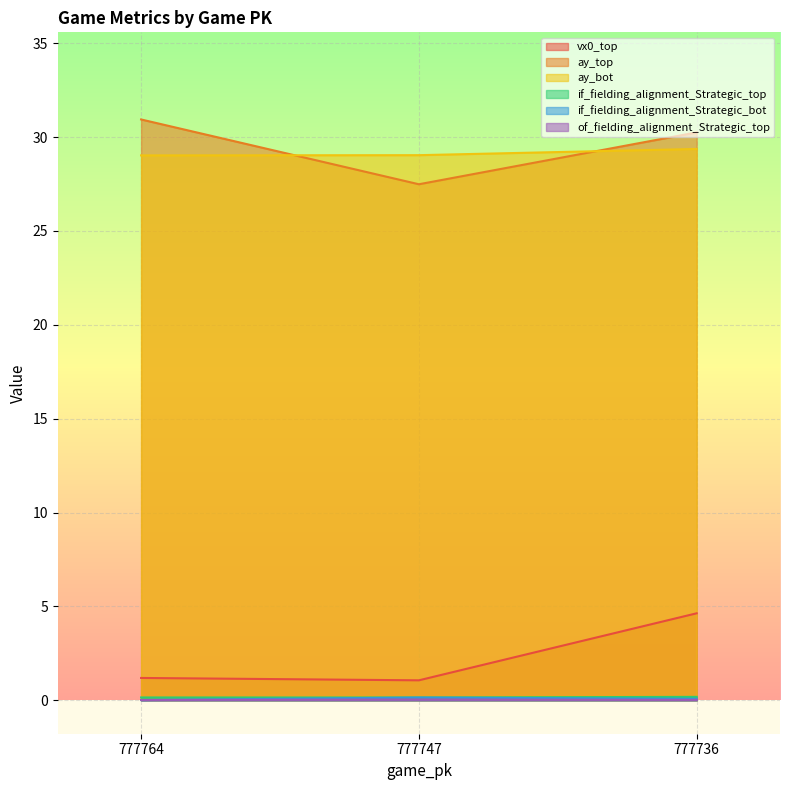

List the labels in order of if_fielding_alignment_Strategic_top value, smallest first.

777747, 777764, 777736